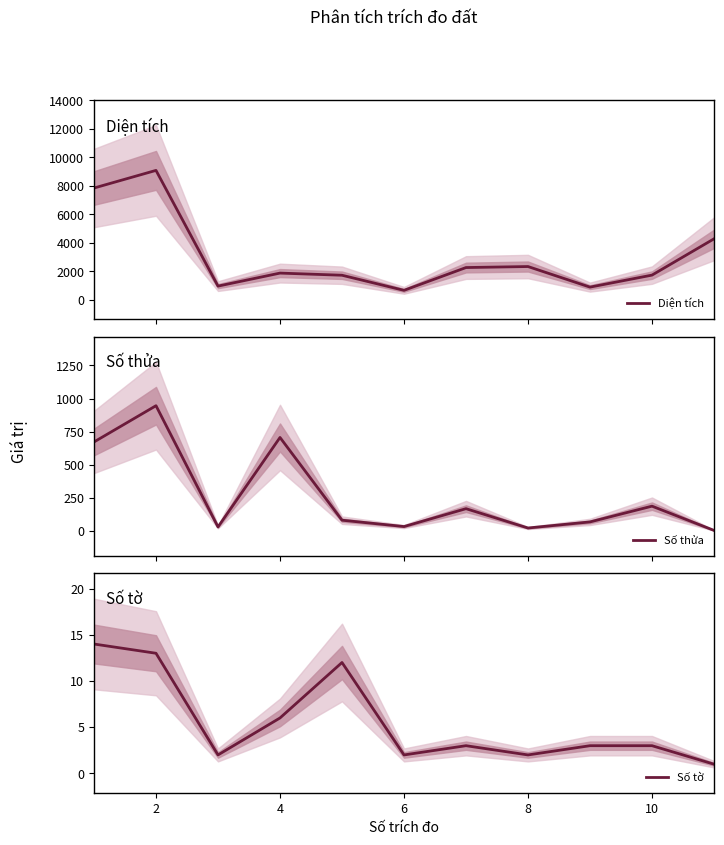

True or false: Số tờ has a value of 18.0 at 2.

False